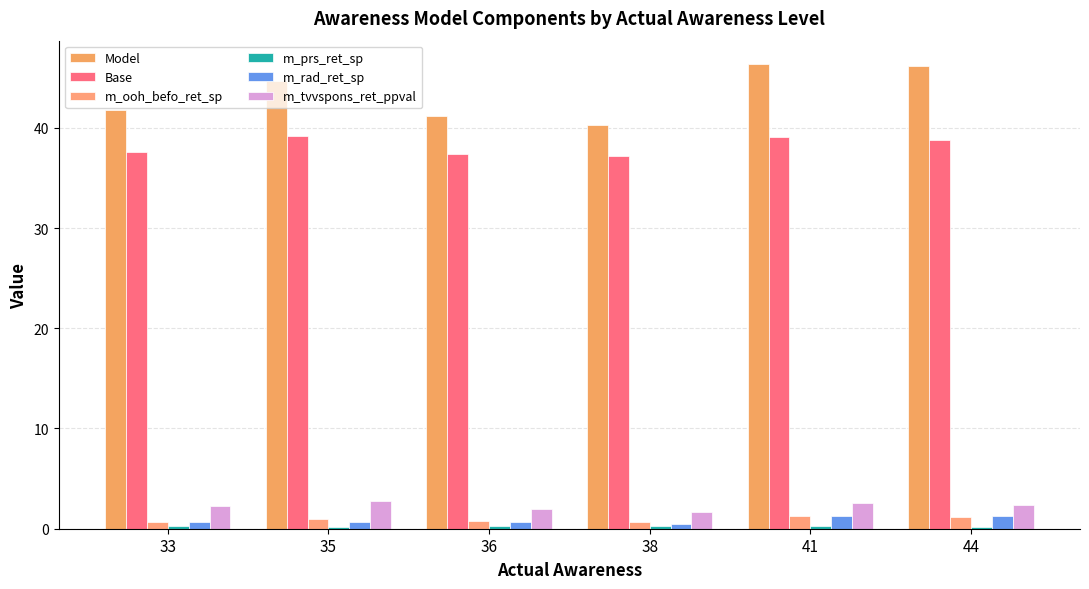

How many categories are shown in the chart?

6